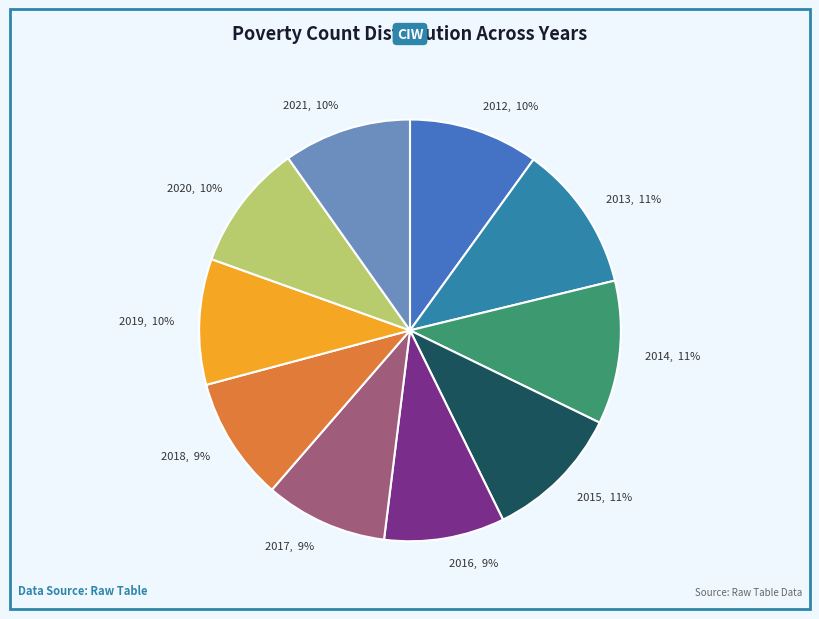

To the nearest percent, what percentage of the pie is 2017?

9%